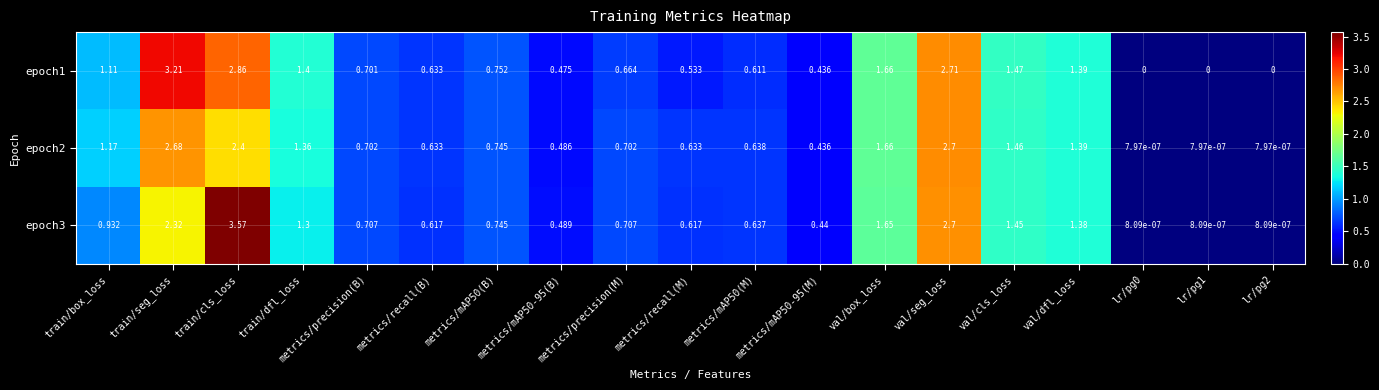

Which category has the highest value in the epoch2 series?

val/seg_loss